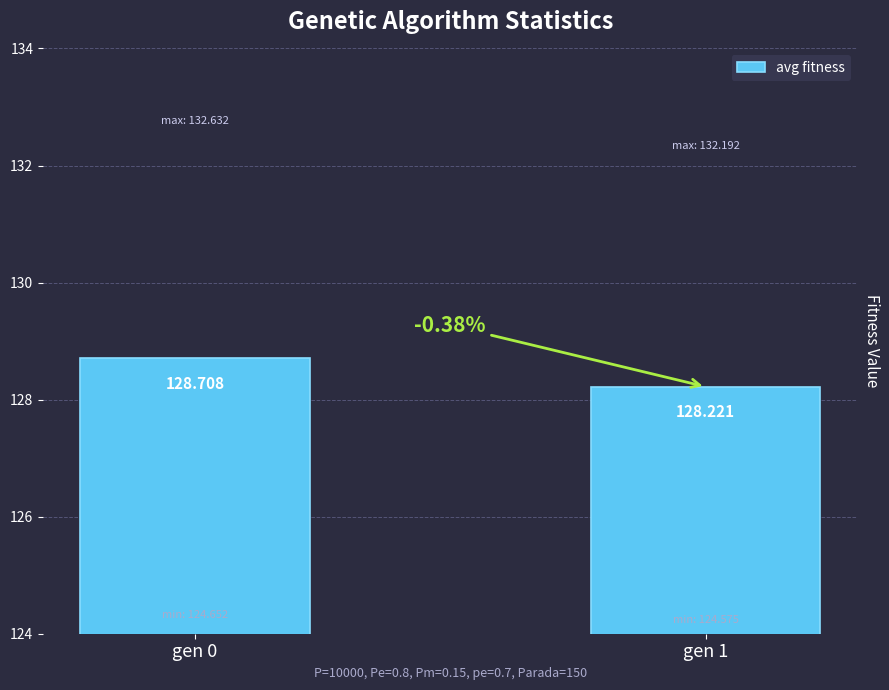

At which category does the chart reach its peak across all series?

gen 0